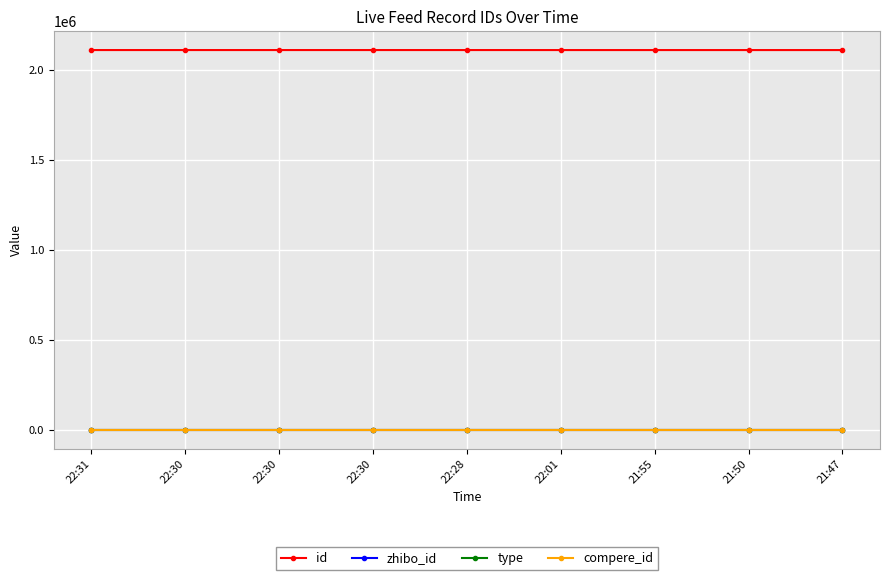

True or false: zhibo_id and compere_id cross at least once.

False